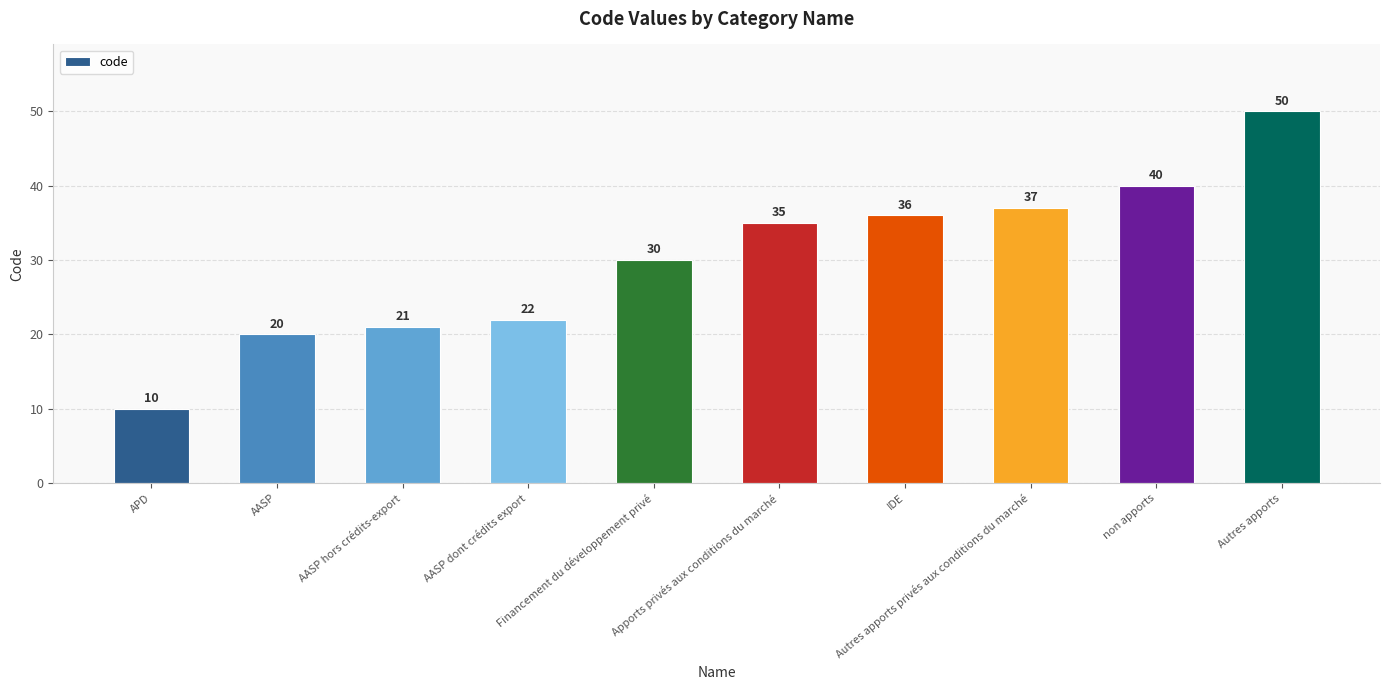

What is the ratio of the value at AASP dont crédits export to the value at Apports privés aux conditions du marché?

0.6